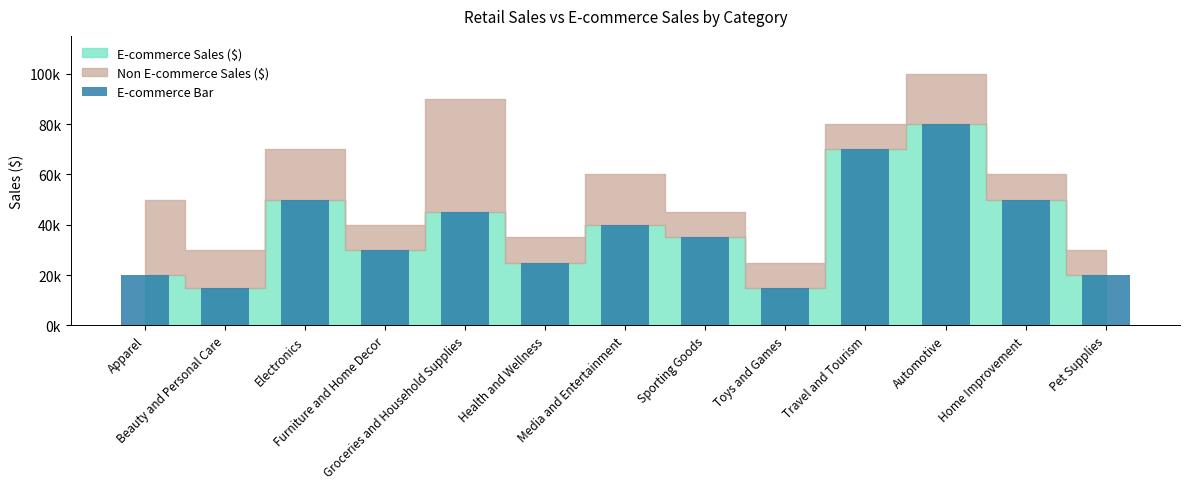

Does the chart contain any negative values?

No